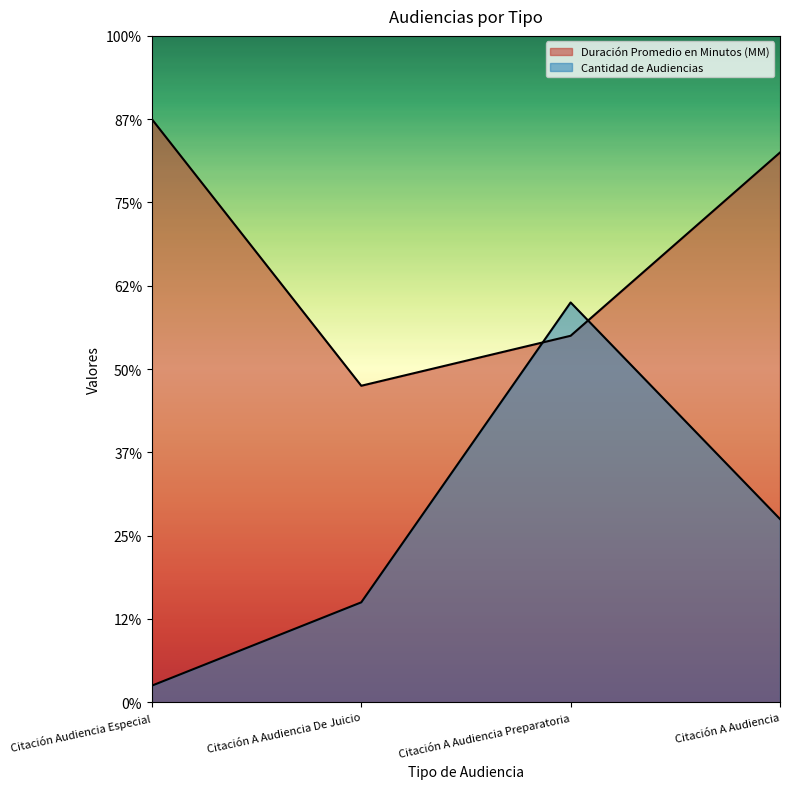

The Cantidad de Audiencias series shows 2 at Citación Audiencia Especial. True or false?

False